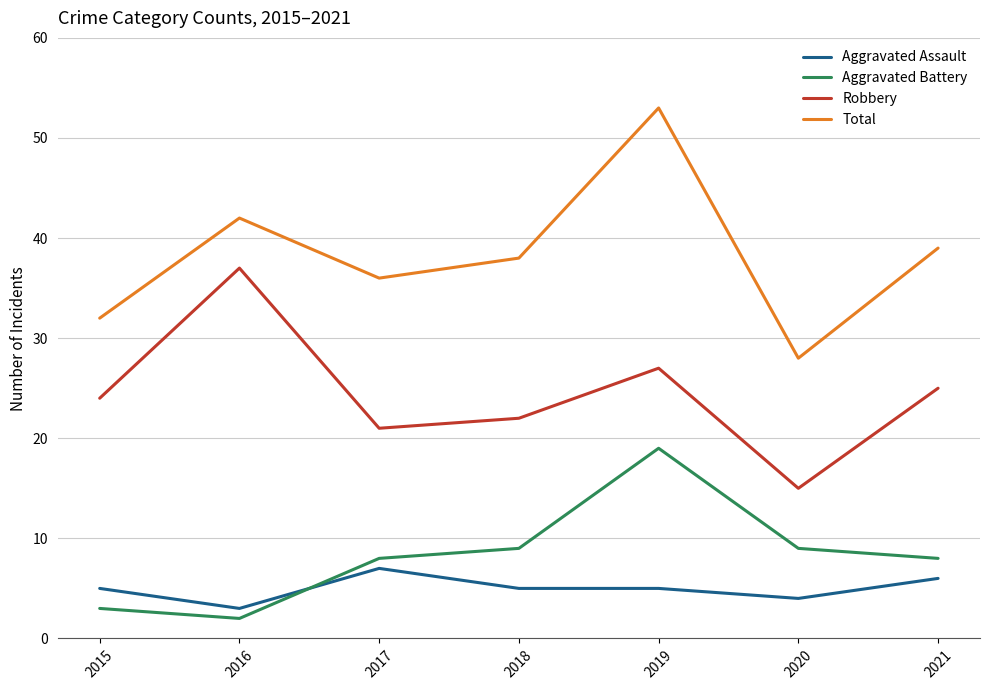

At which category is the sum across all series the highest?

2019